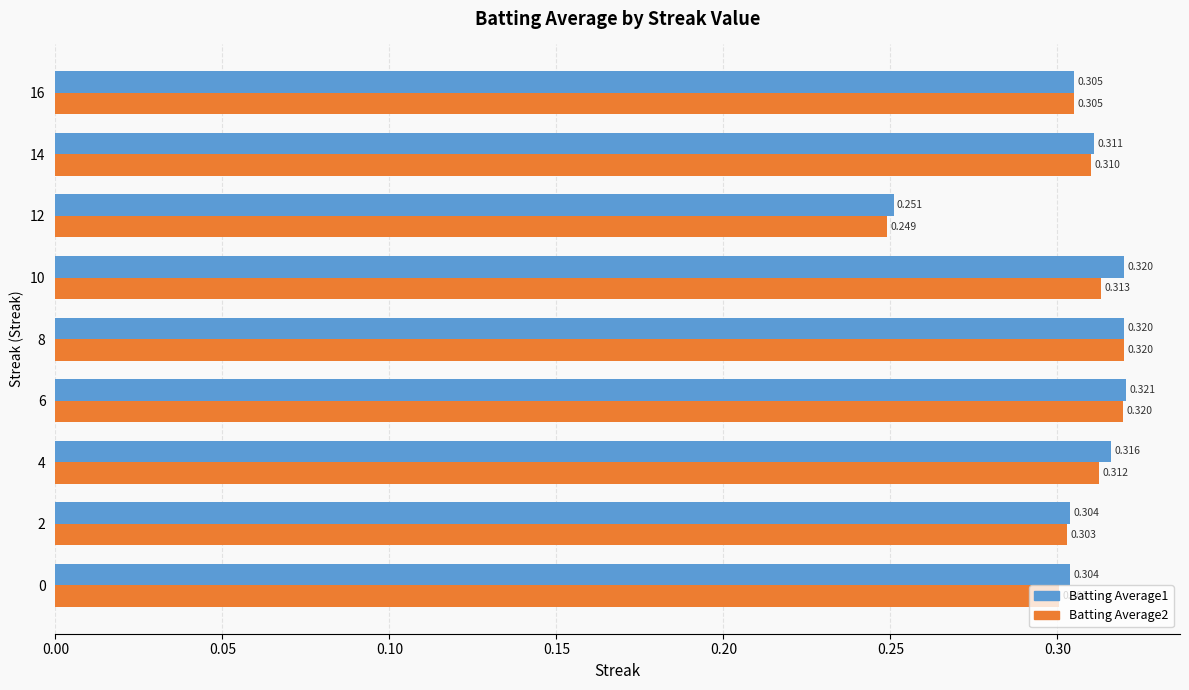

Is the value of Batting Average1 at 14 greater than the value of Batting Average2 at 16?

Yes